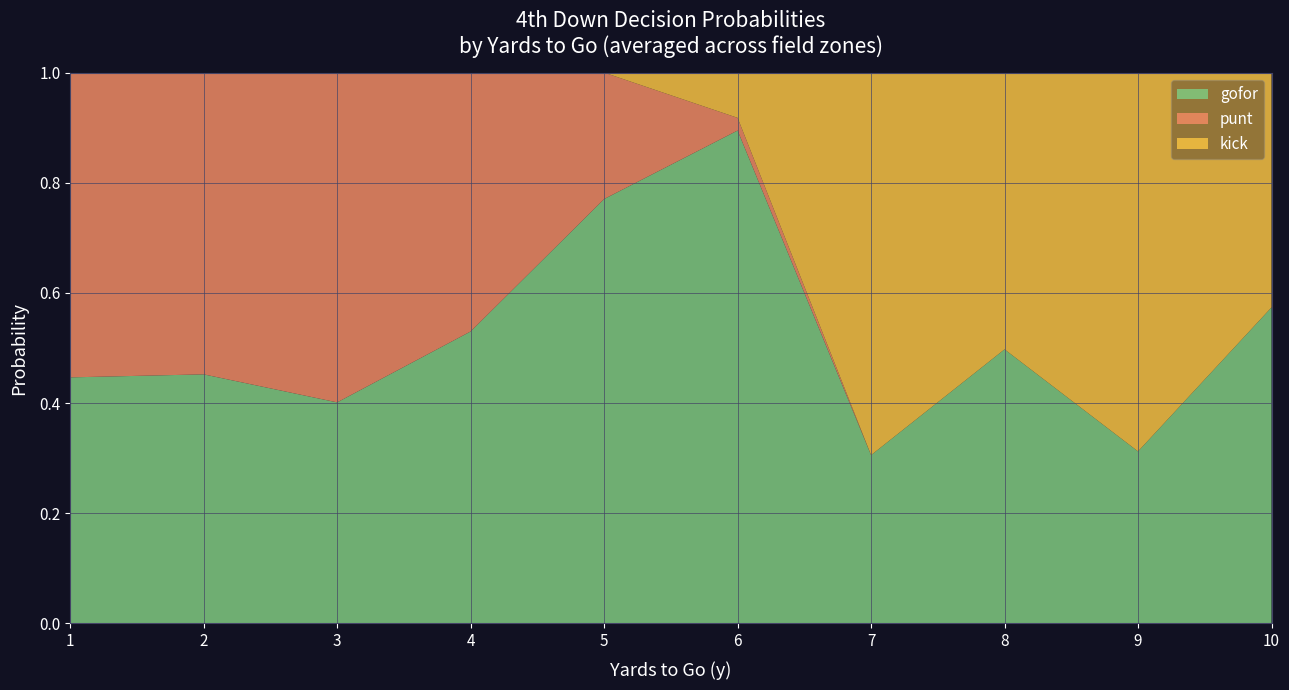

Is it true that gofor equals 1.6 at 6?

False